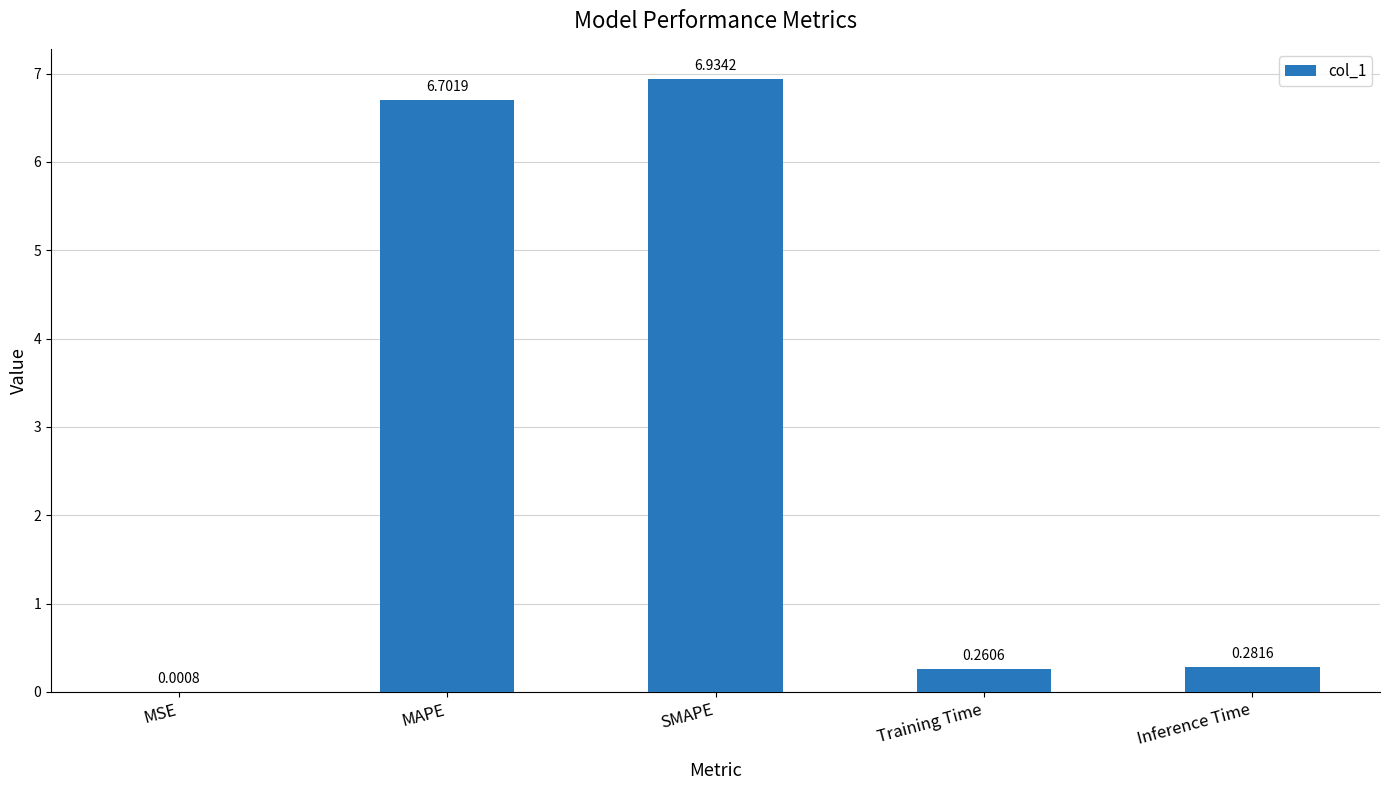

What is the average value?

2.8